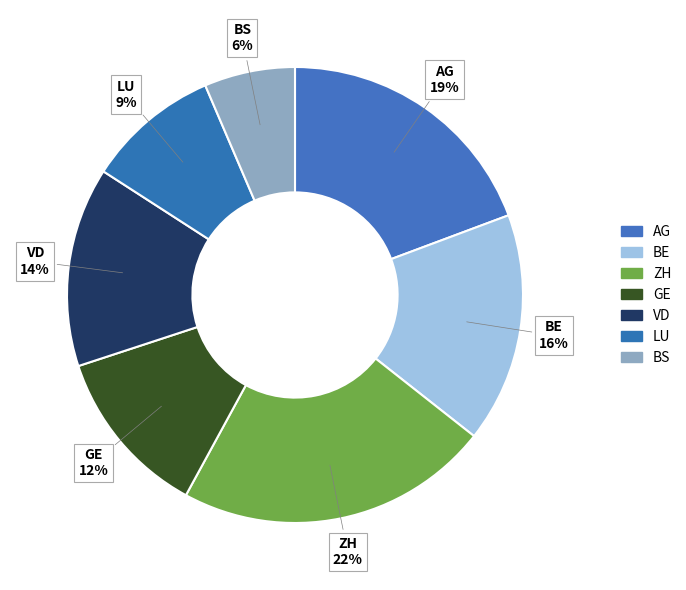

How many slices are in this pie chart?

7